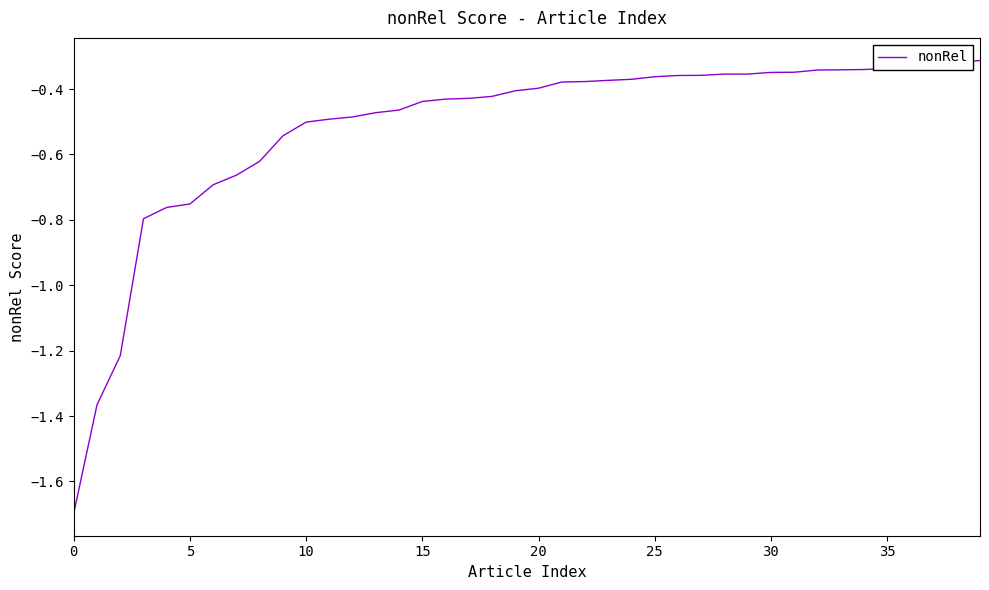

What is the smallest value displayed?

-1.7